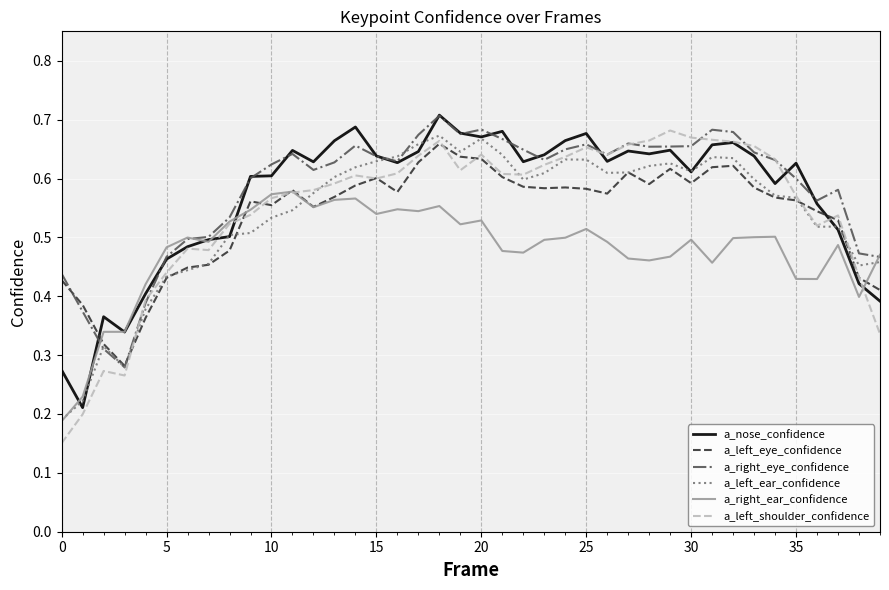

What are all the series names shown in the legend?

a_nose_confidence, a_left_eye_confidence, a_right_eye_confidence, a_left_ear_confidence, a_right_ear_confidence, a_left_shoulder_confidence